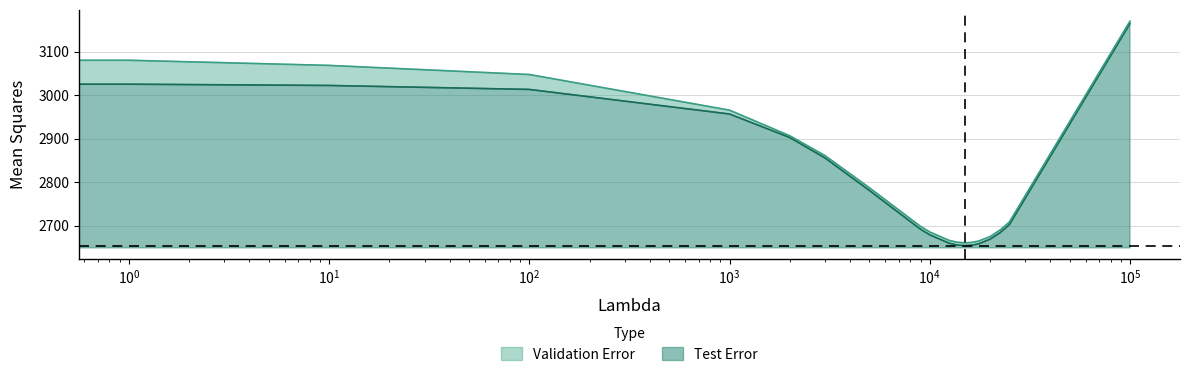

What is the difference between the maximum and minimum values in the Validation Error series?

510.5